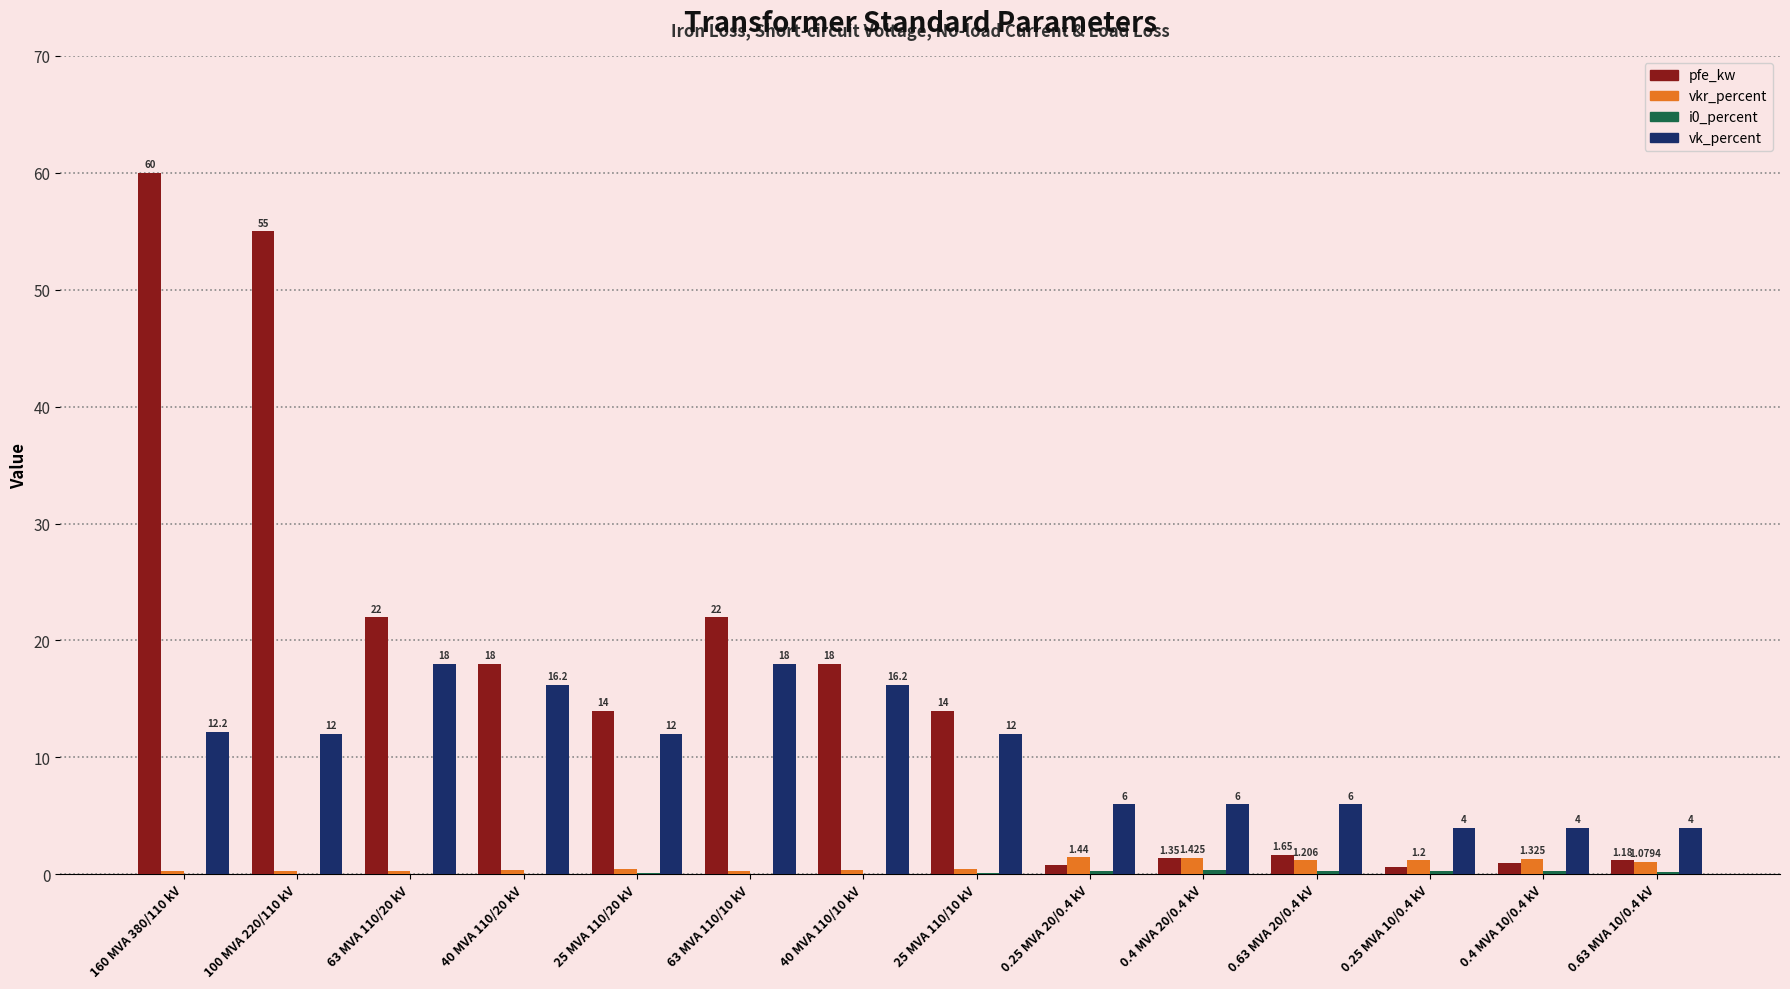

Which series changed the most between 25 MVA 110/10 kV and 0.25 MVA 20/0.4 kV?

pfe_kw